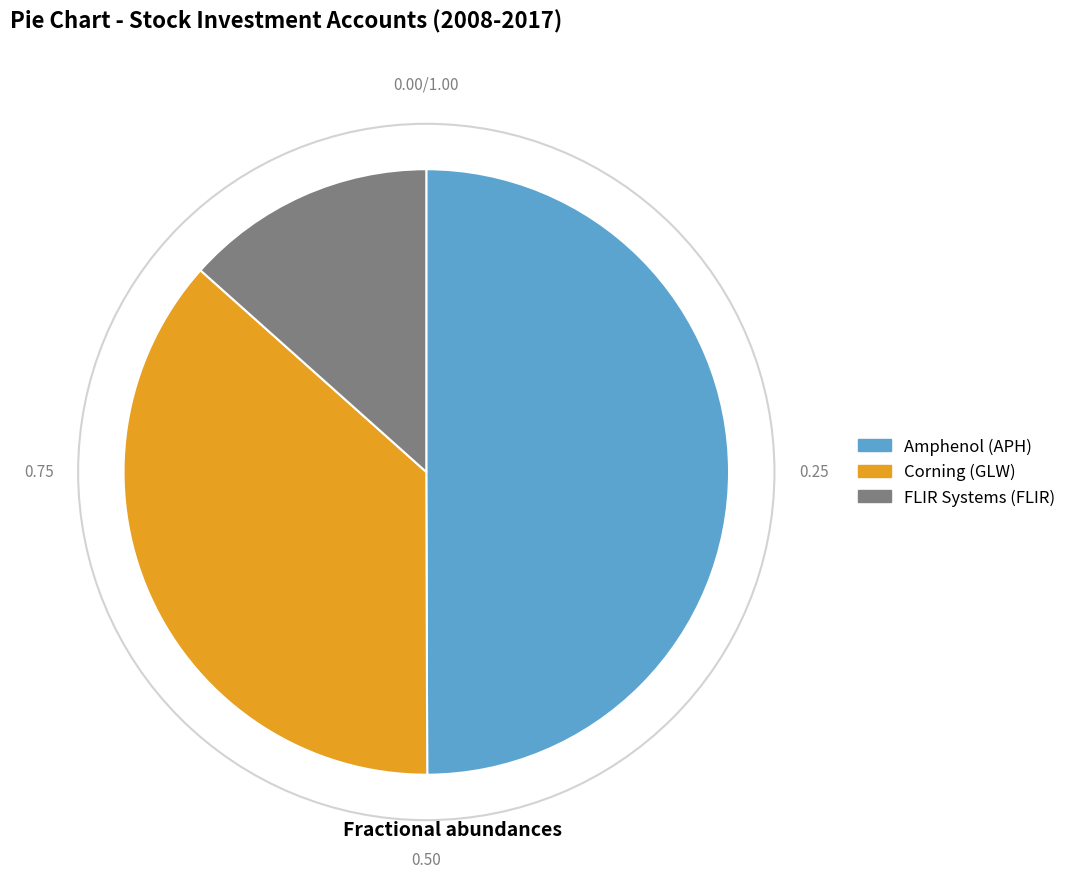

Between FLIR Systems (FLIR) and Corning (GLW), which is larger?

Corning (GLW)